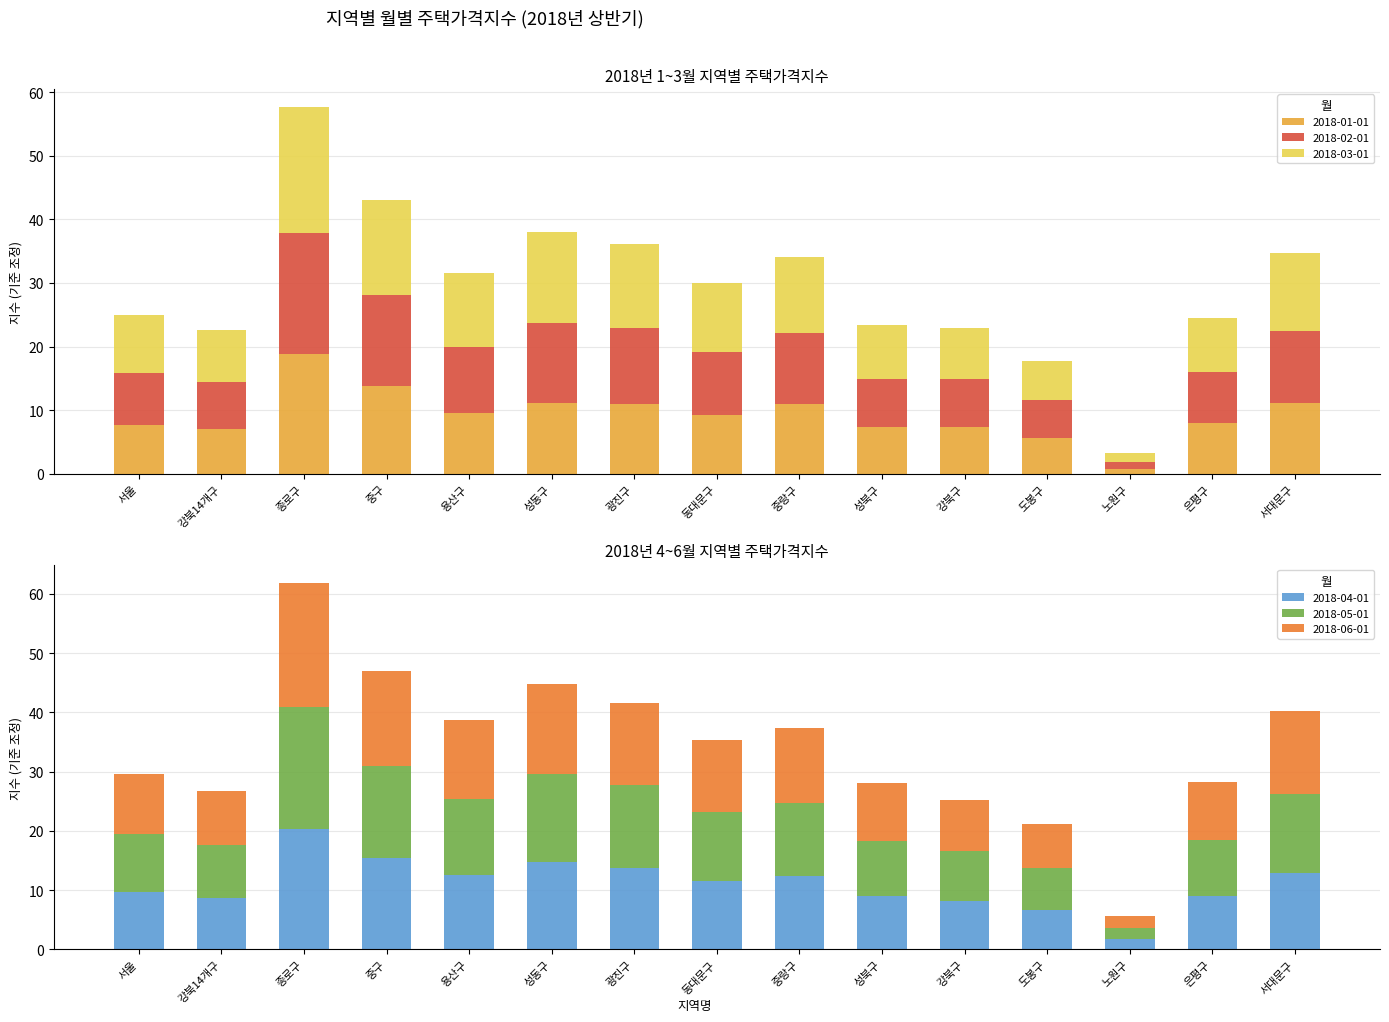

Reading right to left, transcribe all the data shown in this chart.

2018-01-01: 서대문구=11.1	은평구=7.9	노원구=0.8	도봉구=5.7	강북구=7.4	성북구=7.4	중랑구=10.9	동대문구=9.3	광진구=10.9	성동구=11.2	용산구=9.5	중구=13.8	종로구=18.8	강북14개구=7.0	서울=7.6
2018-02-01: 서대문구=11.4	은평구=8.0	노원구=1.0	도봉구=5.9	강북구=7.6	성북구=7.6	중랑구=11.2	동대문구=9.9	광진구=11.9	성동구=12.5	용산구=10.3	중구=14.3	종로구=19.0	강북14개구=7.5	서울=8.2
2018-03-01: 서대문구=12.3	은평구=8.5	노원구=1.5	도봉구=6.2	강북구=7.9	성북구=8.4	중랑구=11.9	동대문구=10.8	광진구=13.3	성동구=14.3	용산구=11.7	중구=15.0	종로구=19.8	강북14개구=8.2	서울=9.1
2018-04-01: 서대문구=12.9	은평구=9.0	노원구=1.8	도봉구=6.6	강북구=8.2	성북구=9.0	중랑구=12.3	동대문구=11.5	광진구=13.8	성동구=14.7	용산구=12.5	중구=15.4	종로구=20.3	강북14개구=8.7	서울=9.6
2018-05-01: 서대문구=13.3	은평구=9.4	노원구=1.9	도봉구=7.2	강북구=8.4	성북구=9.4	중랑구=12.5	동대문구=11.7	광진구=13.9	성동구=14.9	용산구=13.0	중구=15.6	종로구=20.6	강북14개구=8.9	서울=9.9
2018-06-01: 서대문구=13.9	은평구=9.8	노원구=2.0	도봉구=7.4	강북구=8.7	성북구=9.7	중랑구=12.5	동대문구=12.1	광진구=13.9	성동구=15.1	용산구=13.3	중구=16.0	종로구=20.9	강북14개구=9.2	서울=10.2